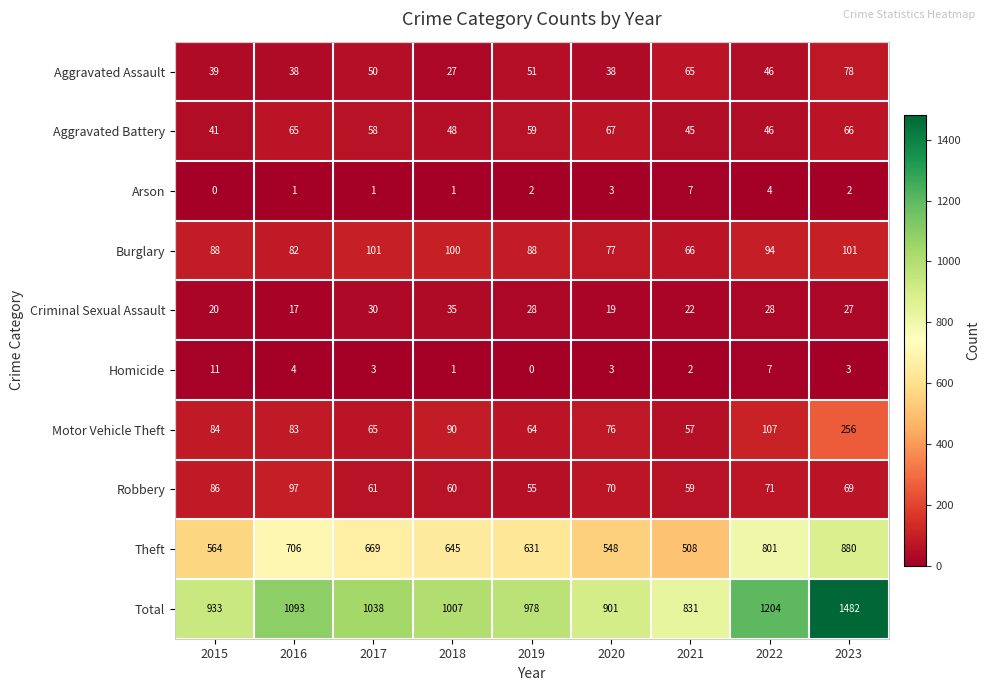

What is the total value across all series at 2019?

1956